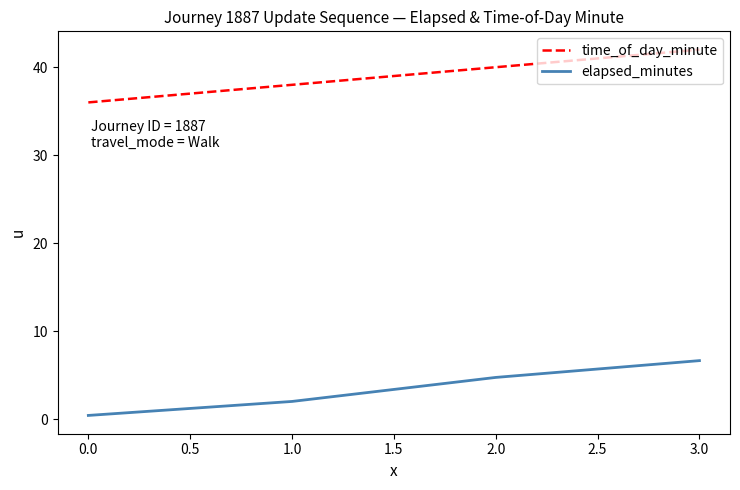

What is the average value of the elapsed_minutes series?

3.5